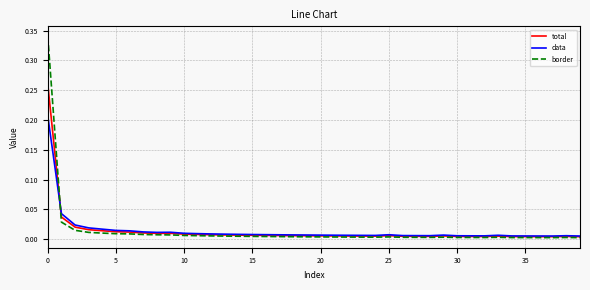

Count the number of categories in the chart.

40